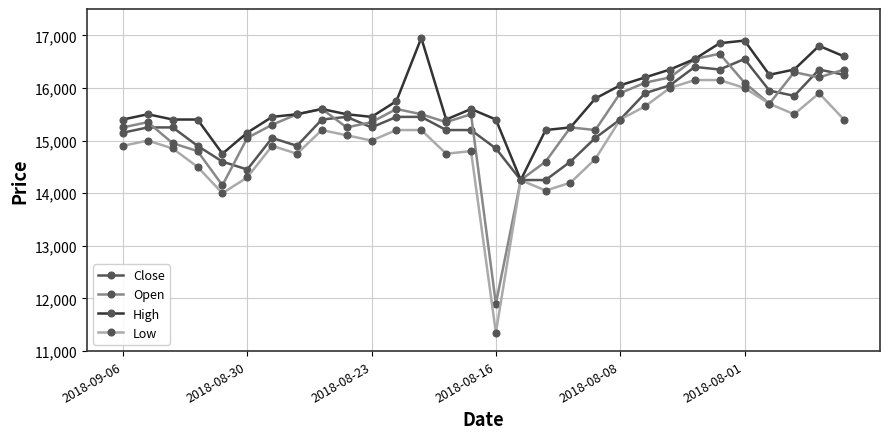

What is the value of the Close point at the 29th from the left?

16350